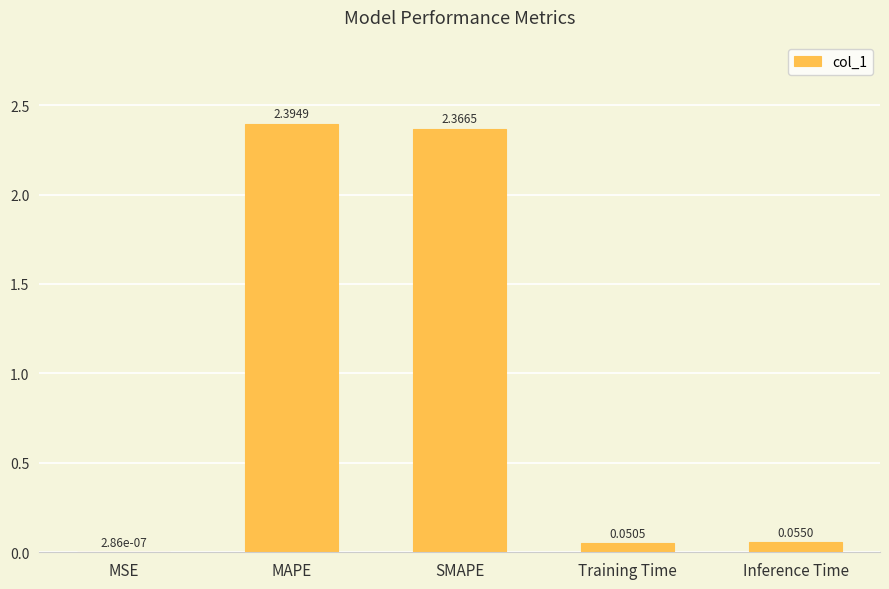

What is the sum of all values?

4.9